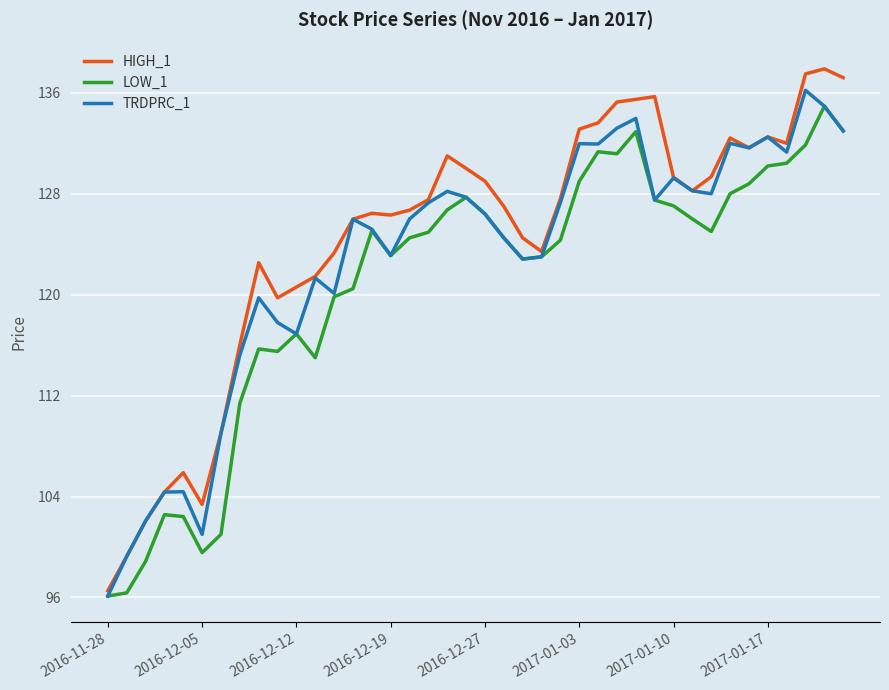

What are all the series names shown in the legend?

HIGH_1, LOW_1, TRDPRC_1